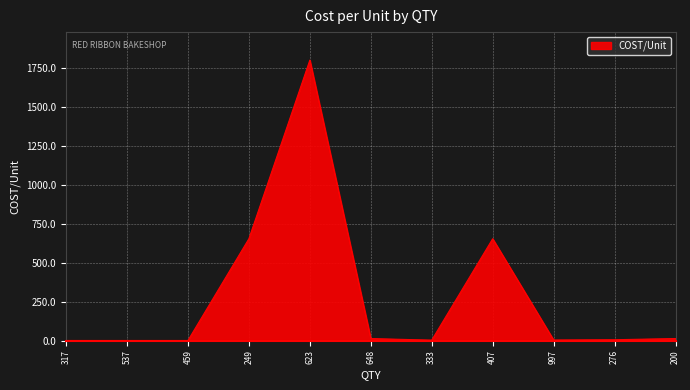

Count the number of data series in this chart.

1